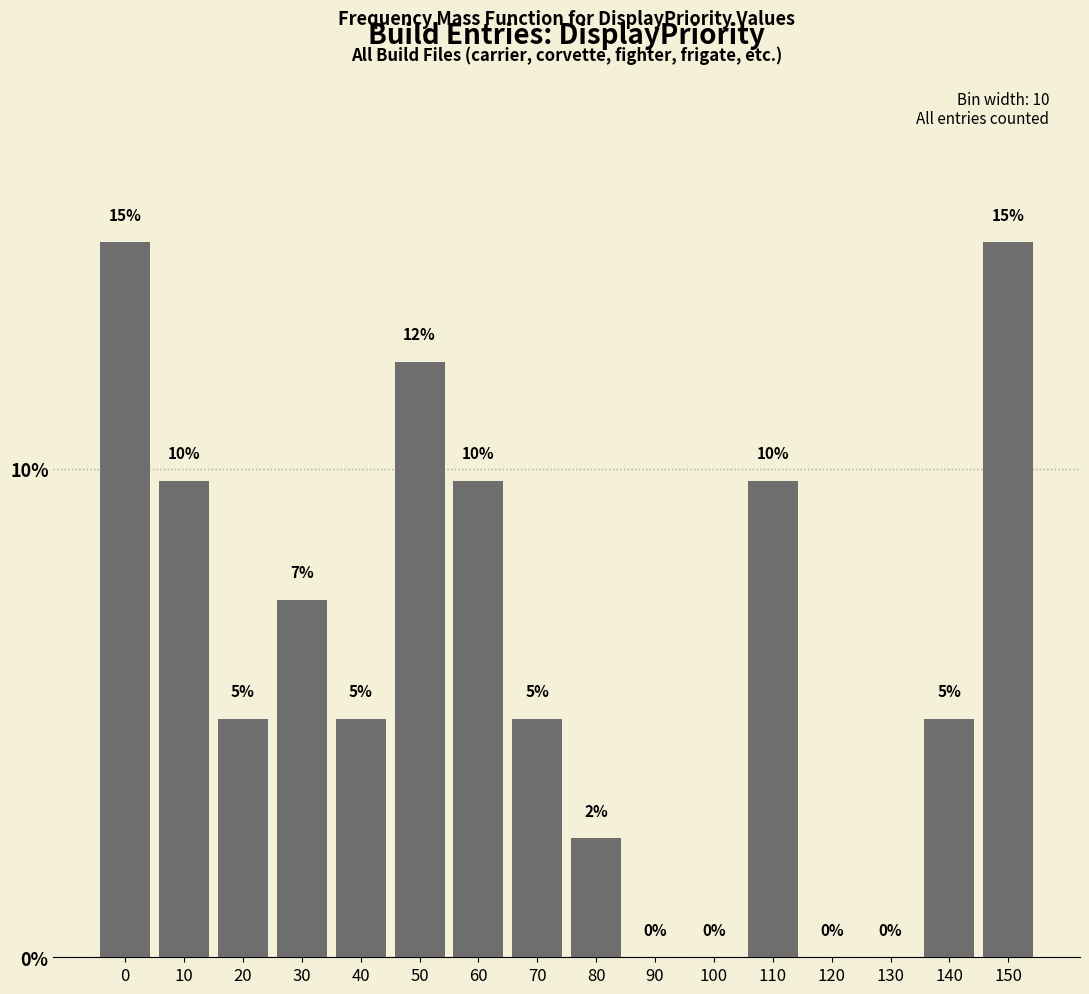

Are the bars horizontal?

No